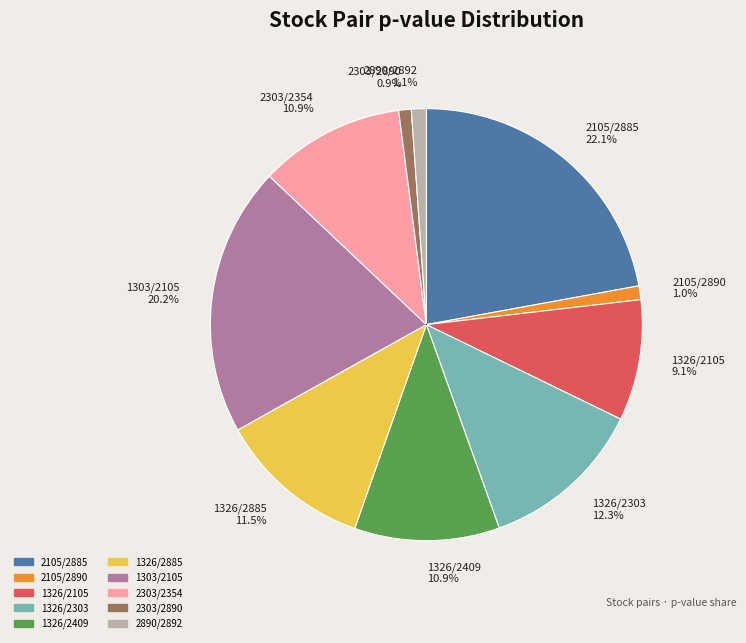

What percentage do 1326/2303 and 2105/2890 together represent?

13.3%